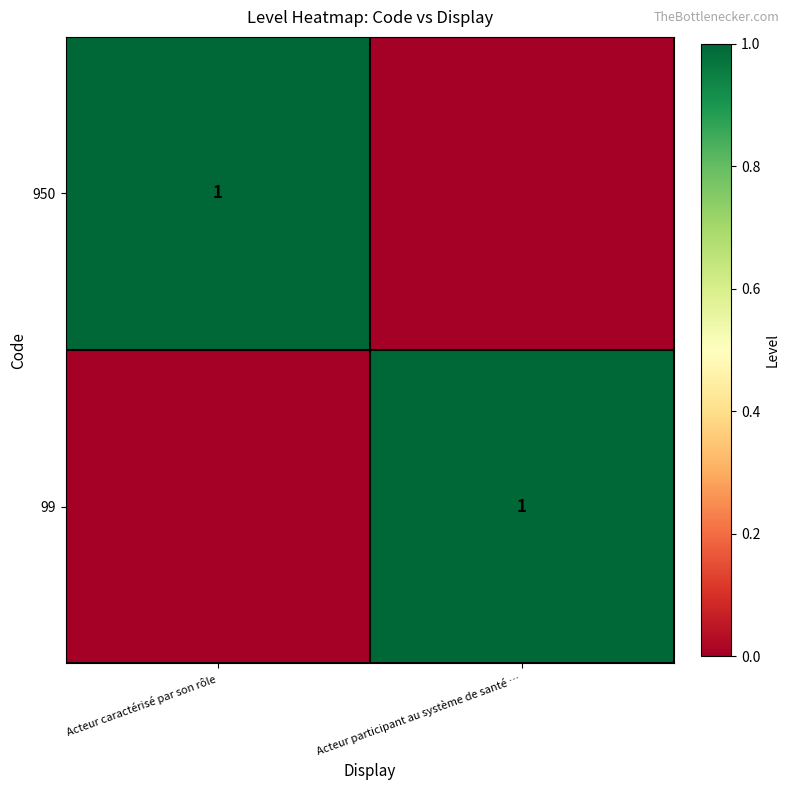

At which category is the sum across all series the highest?

Acteur caractérisé par son rôle